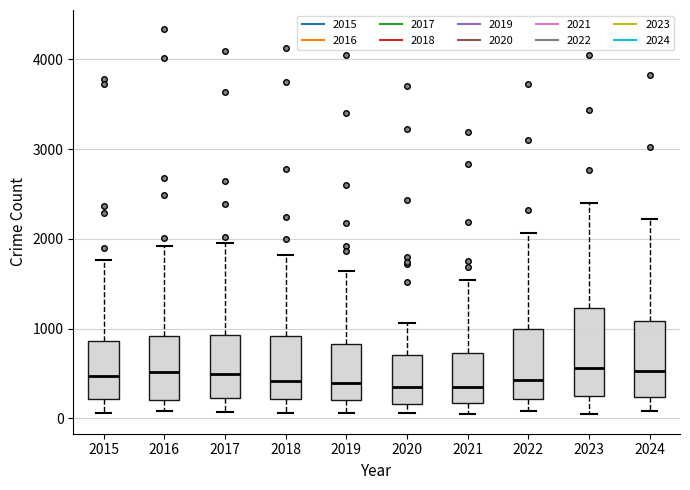

Reading left to right, read every box against the y-axis: the position of its median line, the range the box covers, and the ends of its whiskers. The values are not printed on the chart, so give them approximately, as read against the axis.

2015: median 500, box 200 to 900, whiskers 100 to 1800
2016: median 500, box 200 to 900, whiskers 100 to 1900
2017: median 500, box 200 to 900, whiskers 100 to 1900
2018: median 400, box 200 to 900, whiskers 100 to 1800
2019: median 400, box 200 to 800, whiskers 100 to 1600
2020: median 300, box 200 to 700, whiskers 100 to 1100
2021: median 300, box 200 to 700, whiskers 0 to 1500
2022: median 400, box 200 to 1000, whiskers 100 to 2100
2023: median 600, box 200 to 1200, whiskers 100 to 2400
2024: median 500, box 200 to 1100, whiskers 100 to 2200